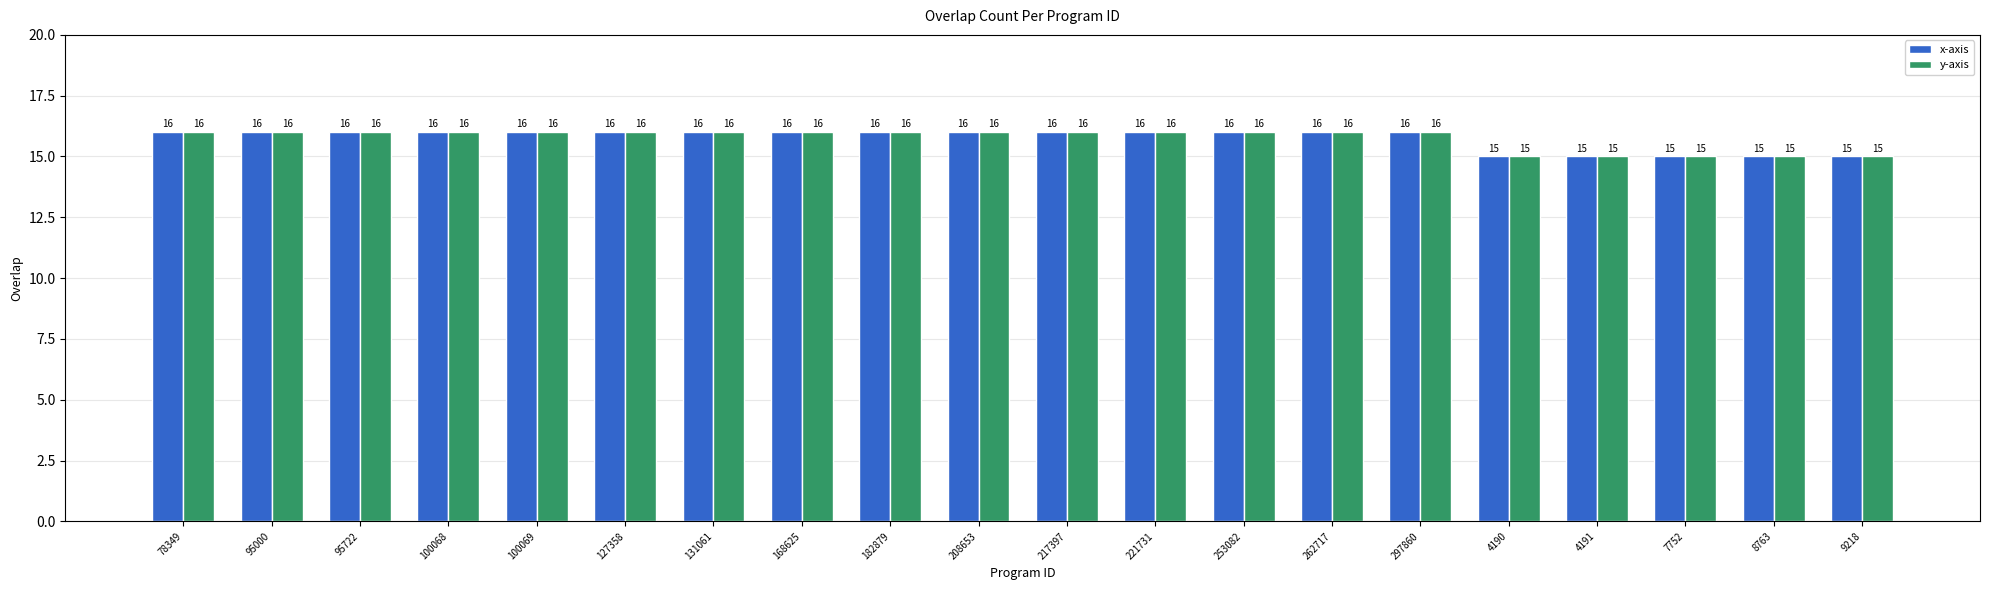

Reading left to right, list all the values displayed in this chart.

x-axis: 78349=16	95000=16	95722=16	100068=16	100069=16	127358=16	131061=16	168625=16	182879=16	208653=16	217397=16	221731=16	253082=16	262717=16	297860=16	4190=15	4191=15	7752=15	8763=15	9218=15
y-axis: 78349=16	95000=16	95722=16	100068=16	100069=16	127358=16	131061=16	168625=16	182879=16	208653=16	217397=16	221731=16	253082=16	262717=16	297860=16	4190=15	4191=15	7752=15	8763=15	9218=15